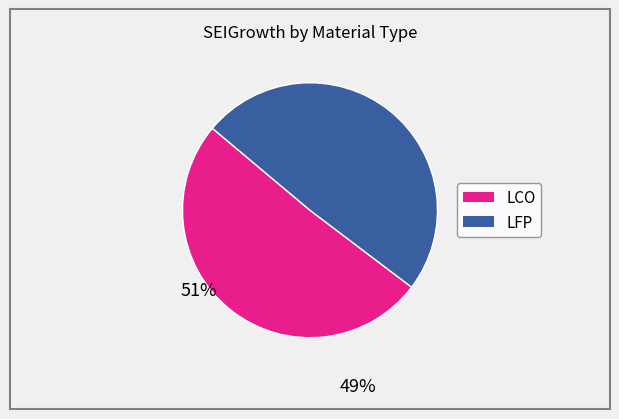

Is the sum of LFP and LCO greater than half?

Yes